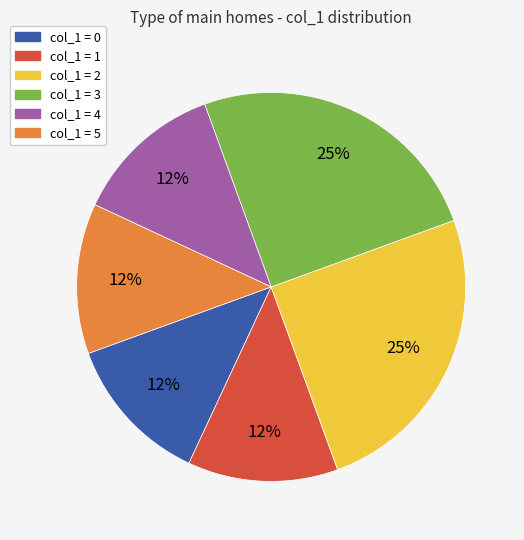

To the nearest percent, what is the difference between the largest and smallest slice percentages?

13%